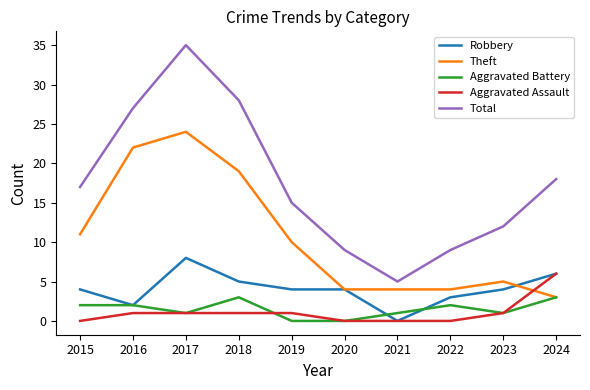

At which category does the chart reach its peak across all series?

2017